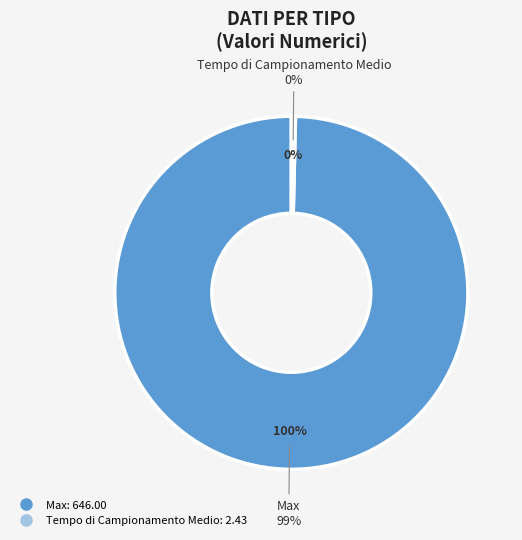

To the nearest percent, what portion does Max represent?

100%